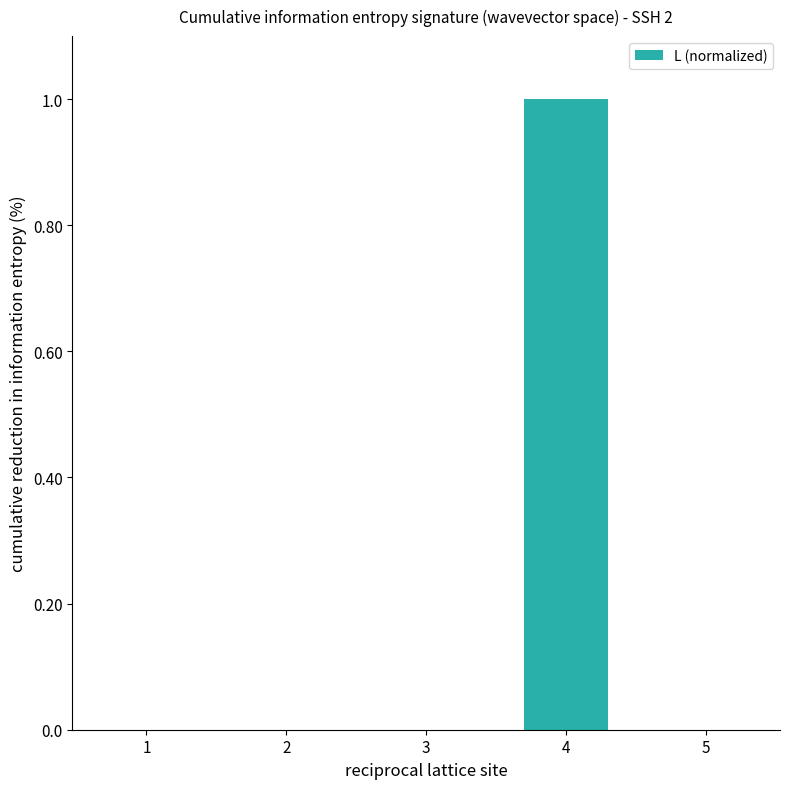

What is the approximate value at 4?

1